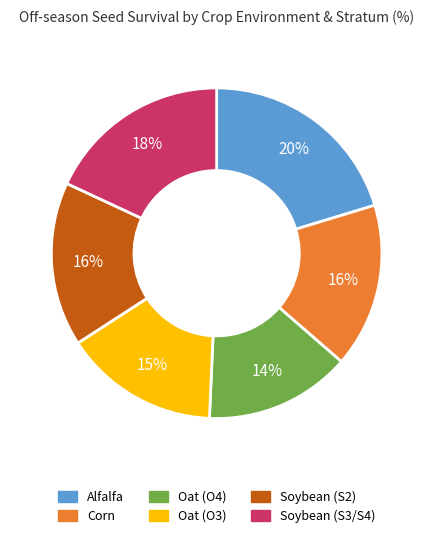

How many segments does this pie chart have?

6